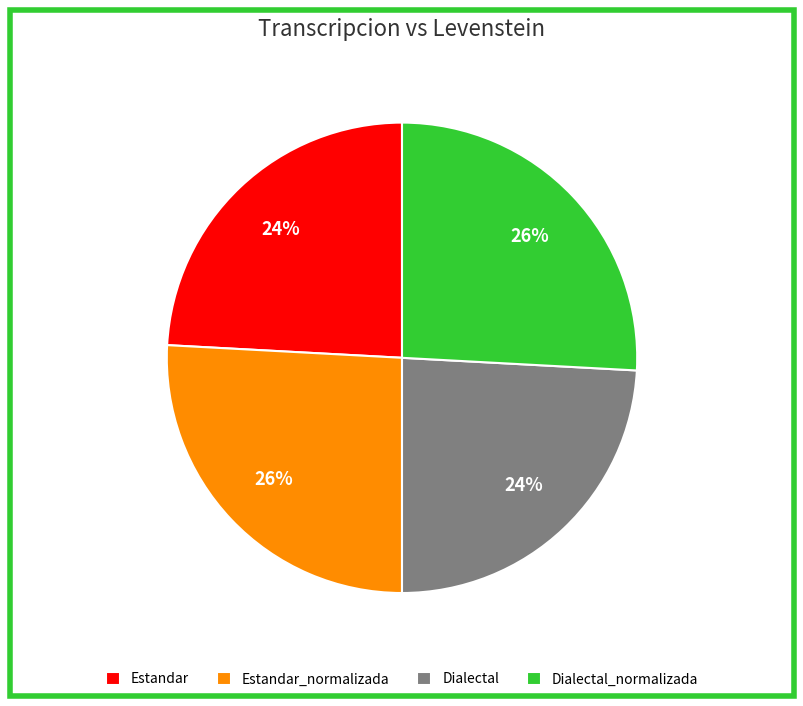

How many slices are in this pie chart?

4